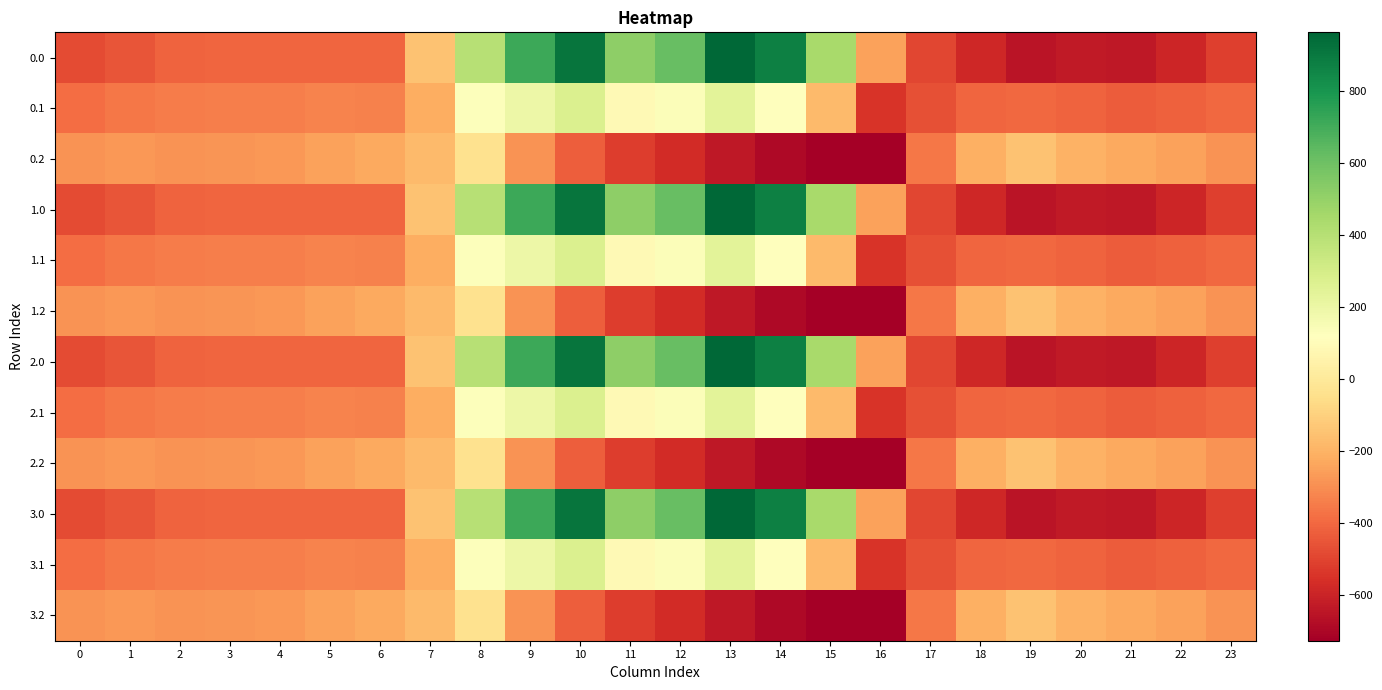

Count the number of data series in this chart.

12